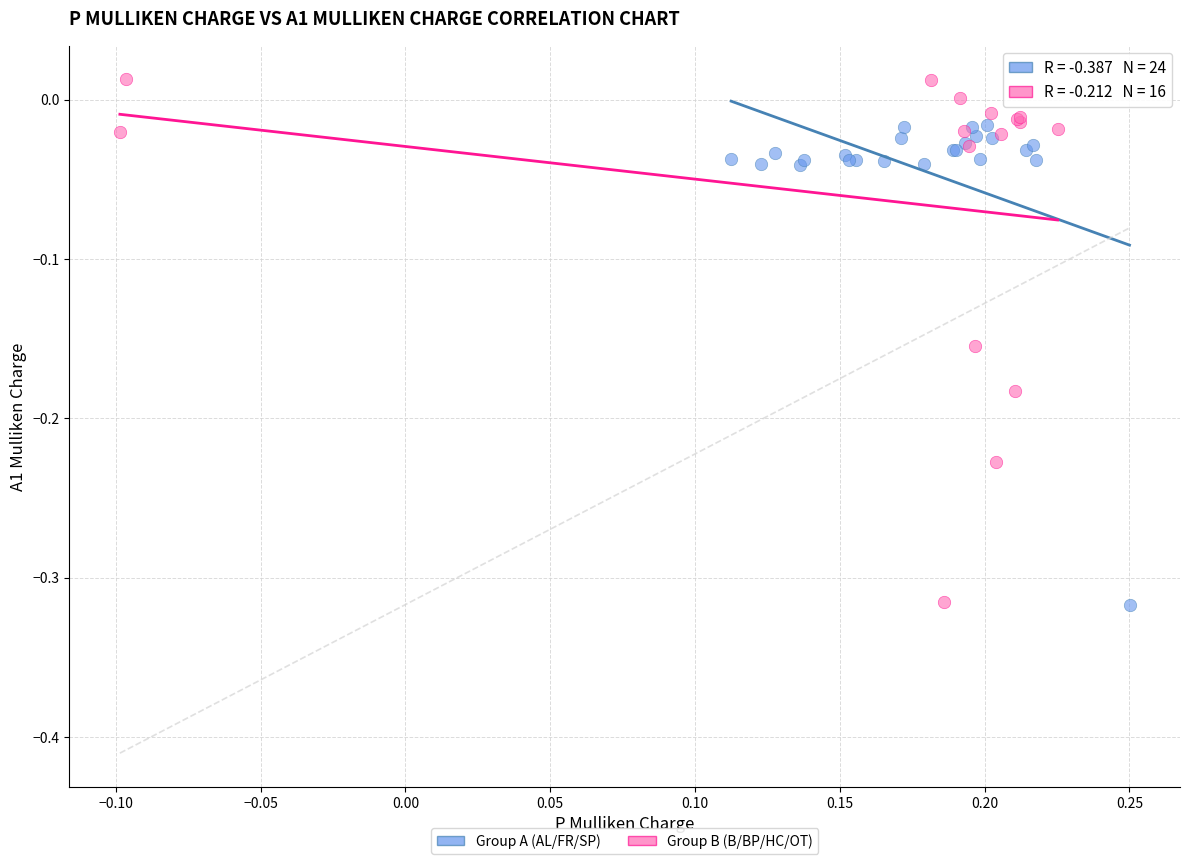

Which series reaches the maximum Y coordinate?

Group B (B/BP/HC/OT)